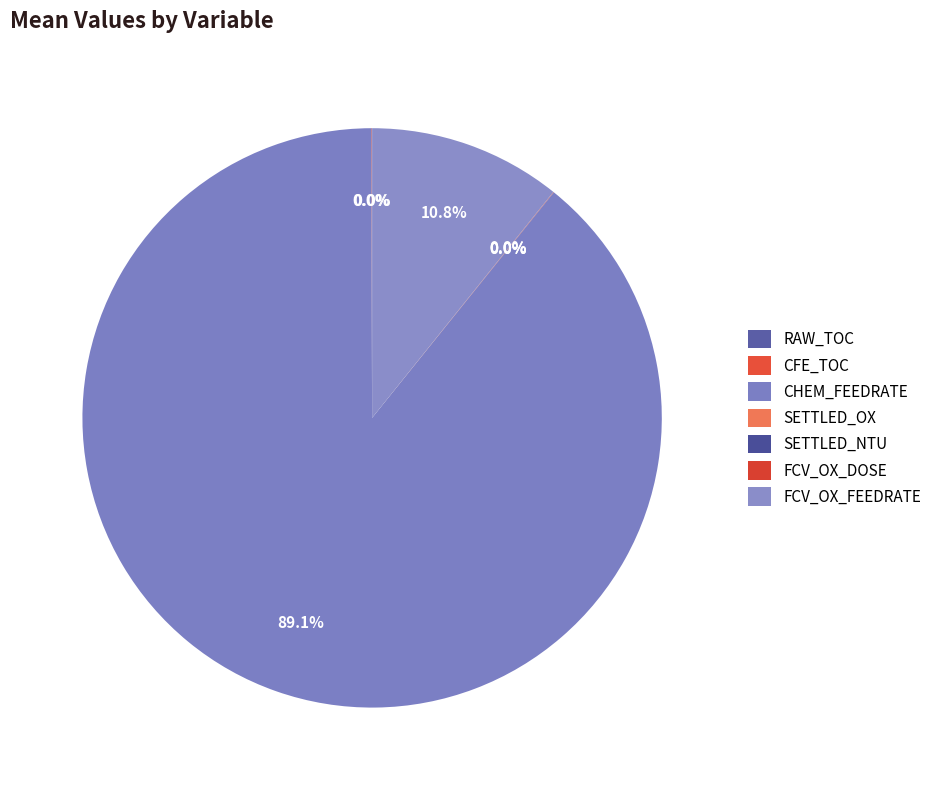

How many slices are in this pie chart?

7